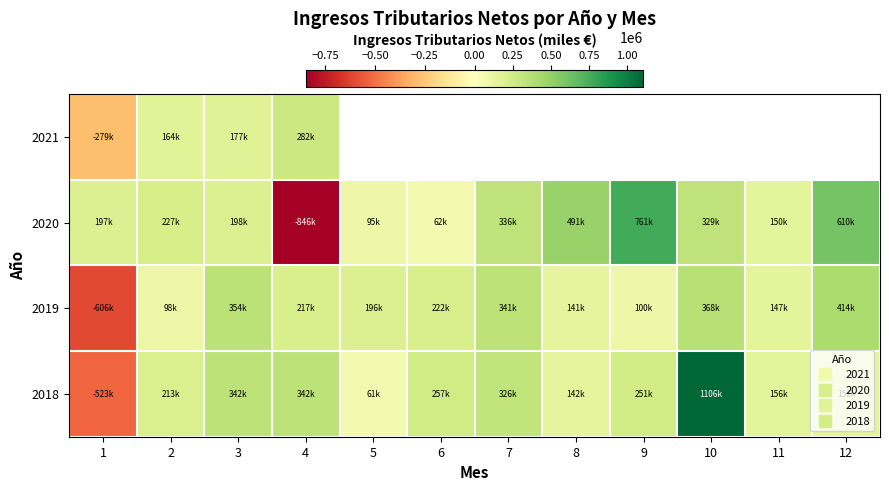

What value does the 2021 series have at 3?

177406.0